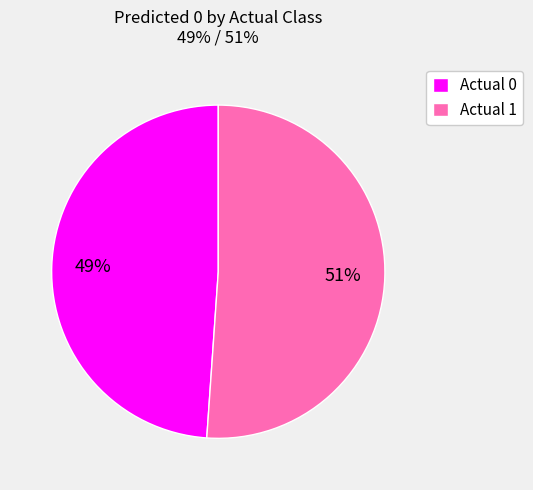

Which category has the biggest portion of the pie?

Actual 1